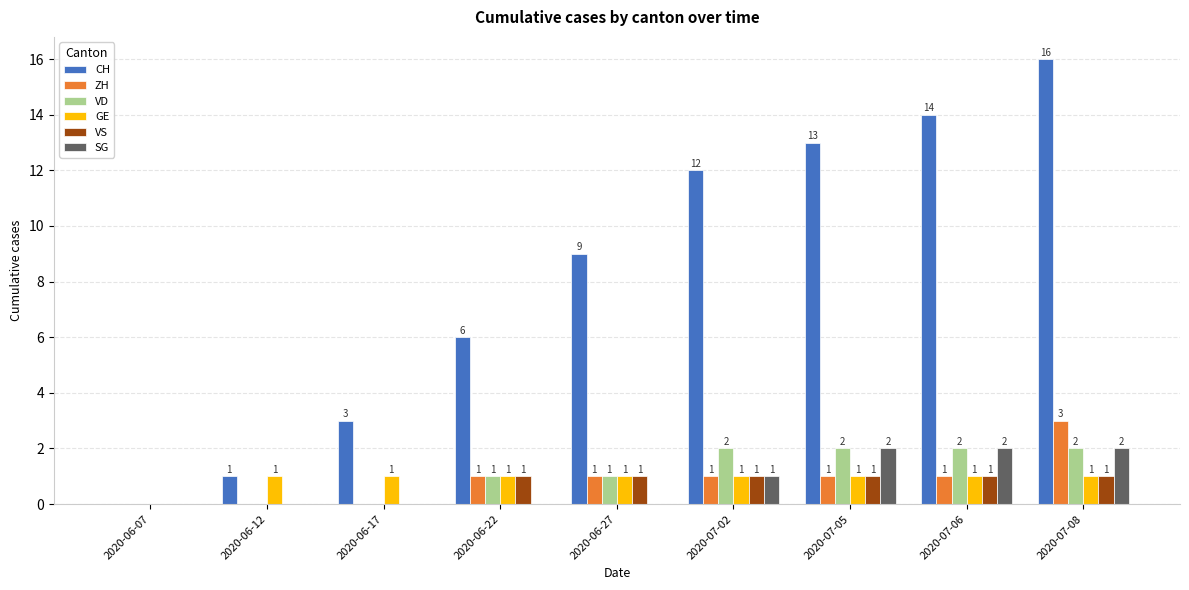

How many series are shown in this chart?

6